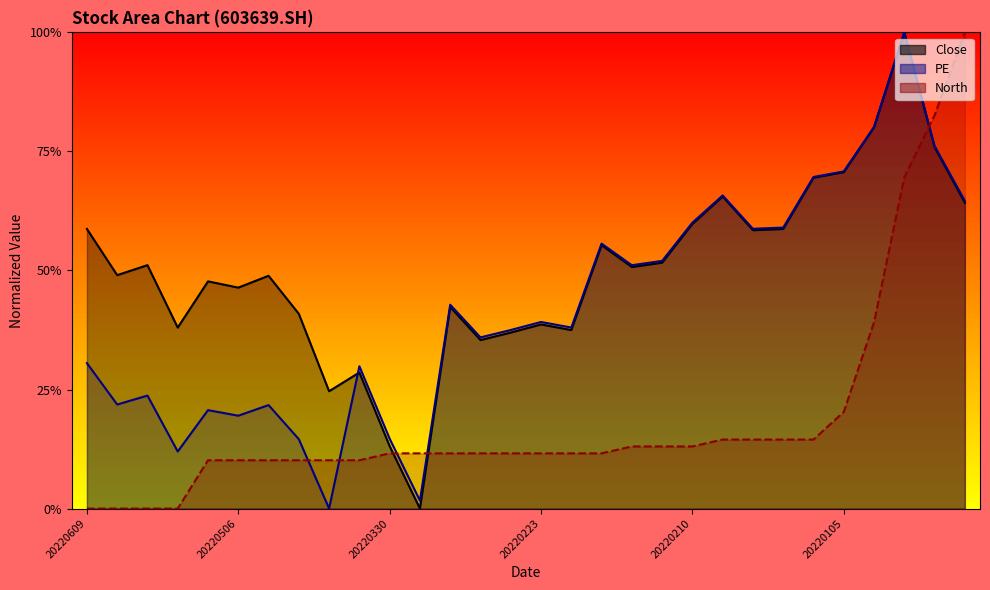

Rank the series by their average value, from highest to lowest.

Close, PE, North